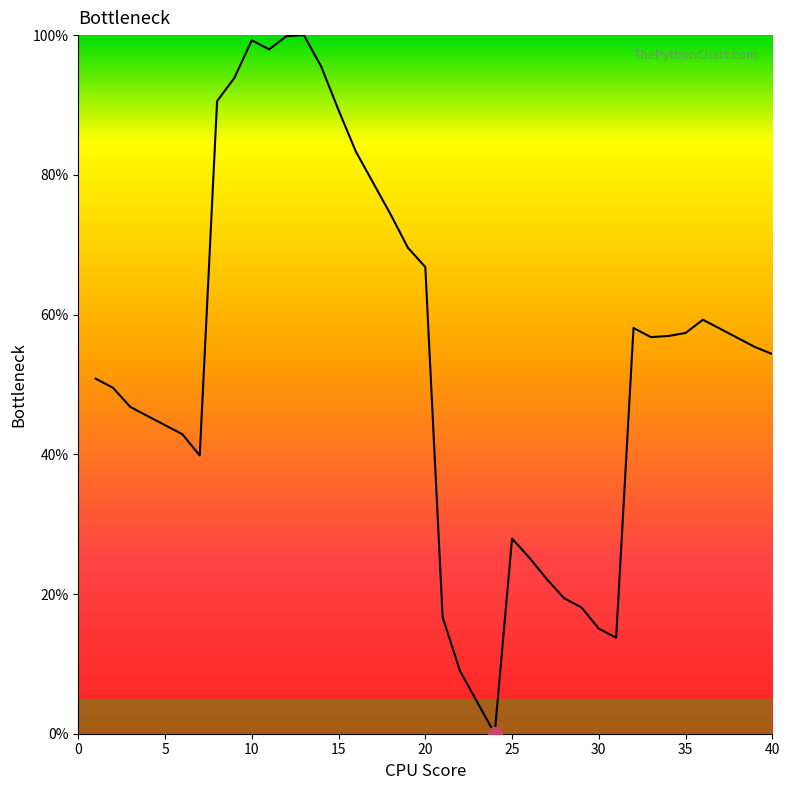

What is the difference between the maximum and minimum values?

100.0